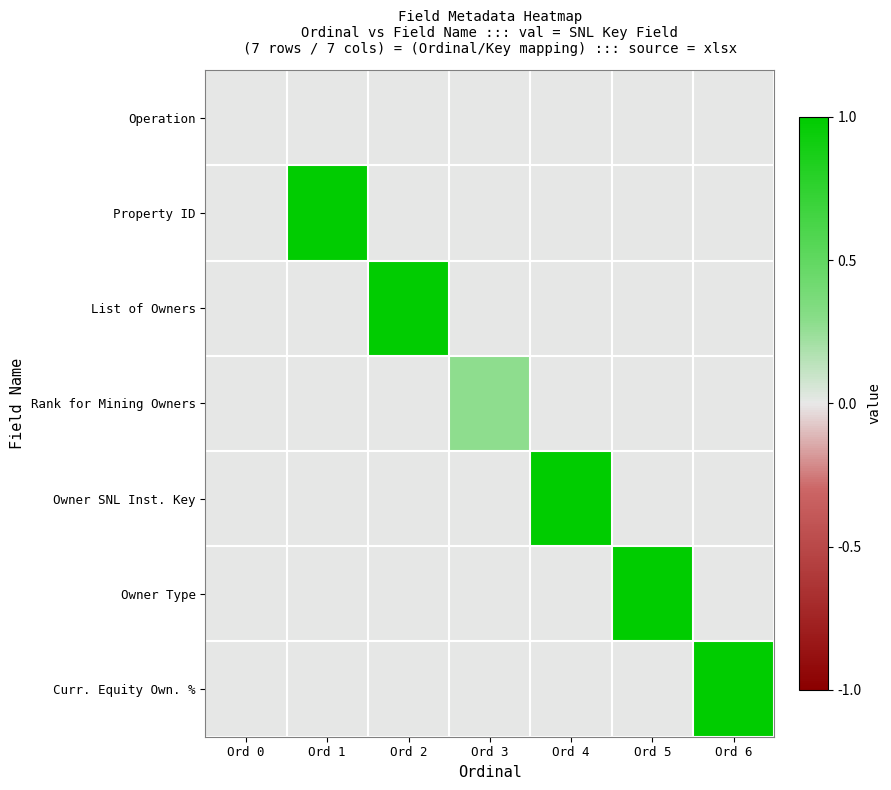

Reading left to right, extract all data points from this chart.

Operation: Ord 0=0.0	Ord 1=0.0	Ord 2=0.0	Ord 3=0.0	Ord 4=0.0	Ord 5=0.0	Ord 6=0.0
Property ID: Ord 0=0.0	Ord 1=1.0	Ord 2=0.0	Ord 3=0.0	Ord 4=0.0	Ord 5=0.0	Ord 6=0.0
List of Owners: Ord 0=0.0	Ord 1=0.0	Ord 2=1.0	Ord 3=0.0	Ord 4=0.0	Ord 5=0.0	Ord 6=0.0
Rank for Mining Owners: Ord 0=0.0	Ord 1=0.0	Ord 2=0.0	Ord 3=0.3	Ord 4=0.0	Ord 5=0.0	Ord 6=0.0
Owner SNL Inst. Key: Ord 0=0.0	Ord 1=0.0	Ord 2=0.0	Ord 3=0.0	Ord 4=1.0	Ord 5=0.0	Ord 6=0.0
Owner Type: Ord 0=0.0	Ord 1=0.0	Ord 2=0.0	Ord 3=0.0	Ord 4=0.0	Ord 5=1.0	Ord 6=0.0
Curr. Equity Own. %: Ord 0=0.0	Ord 1=0.0	Ord 2=0.0	Ord 3=0.0	Ord 4=0.0	Ord 5=0.0	Ord 6=1.0